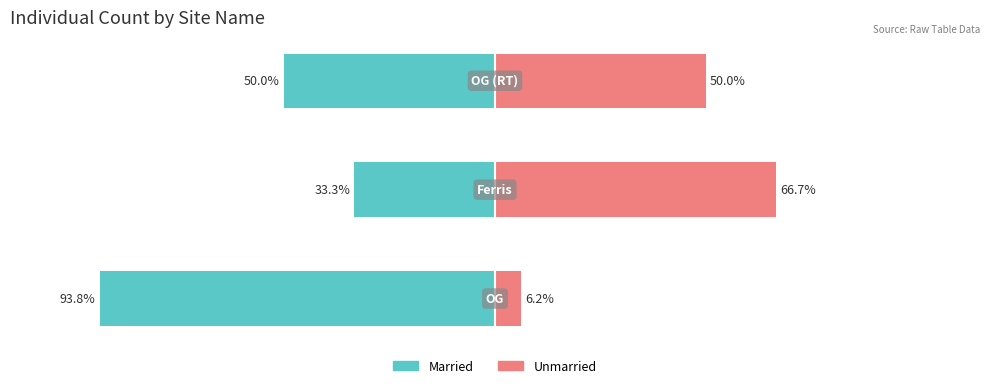

How many values in the Married series are below -50?

1